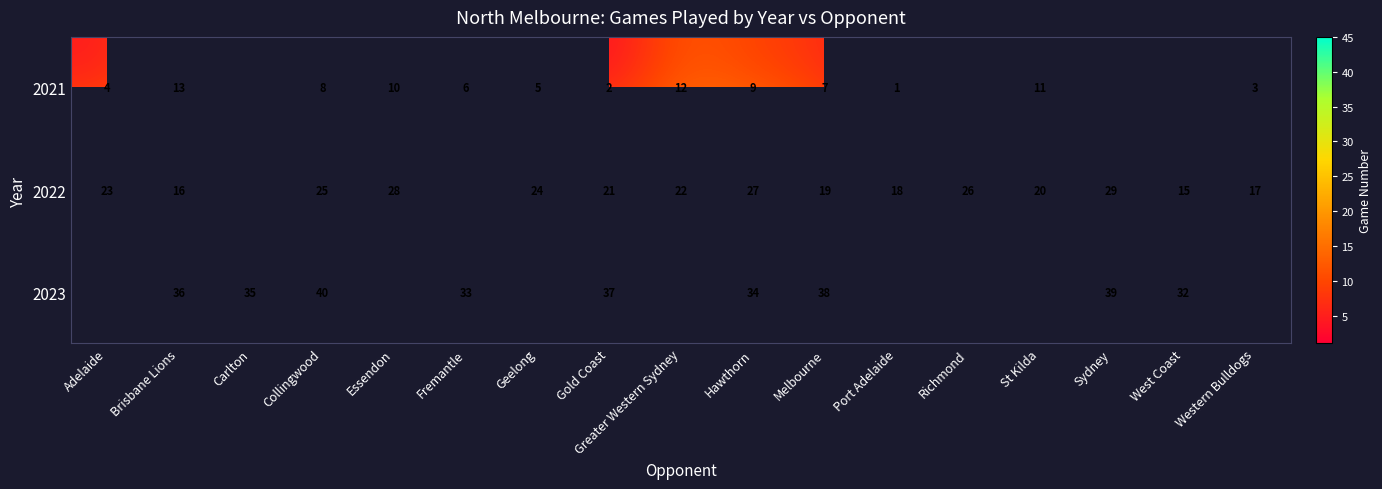

Is the value of 2021 at Adelaide greater than the value of 2022 at Gold Coast?

No